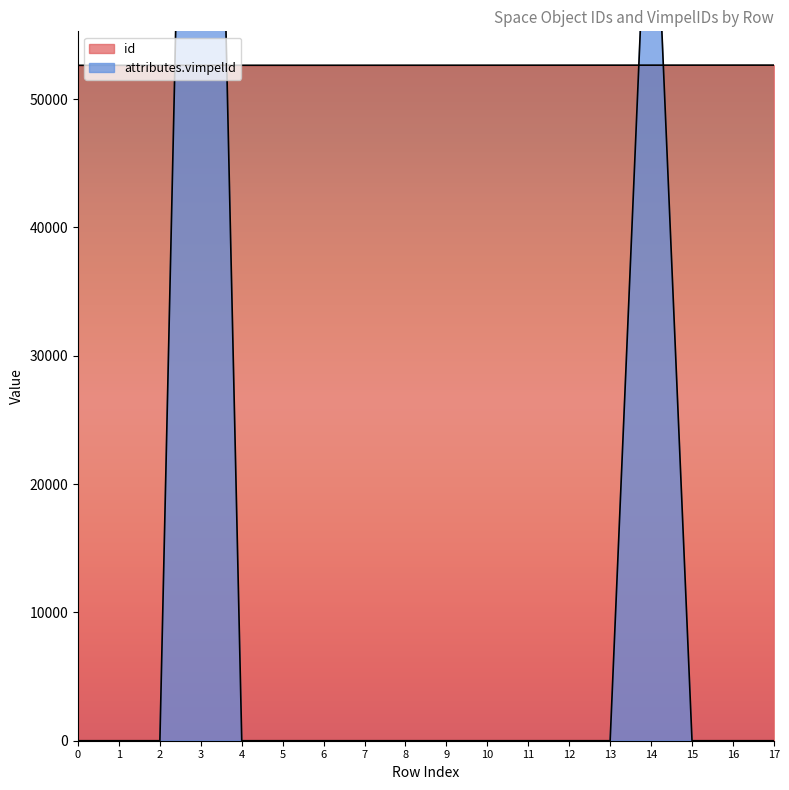

Rank the series by their maximum value, from highest to lowest.

attributes.vimpelId, id